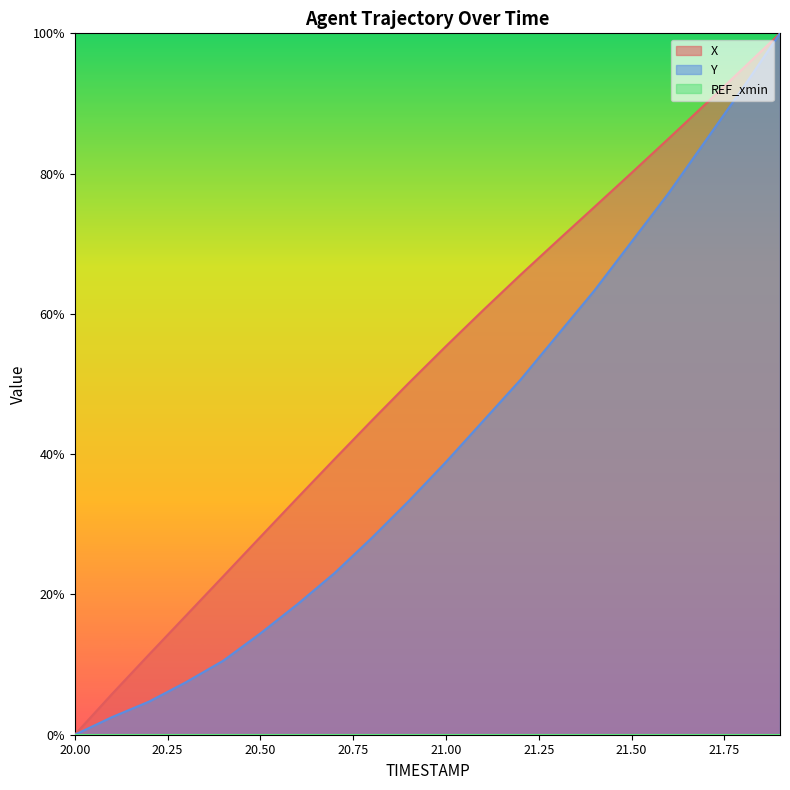

The Y series shows 84.7 at 21.7. True or false?

True